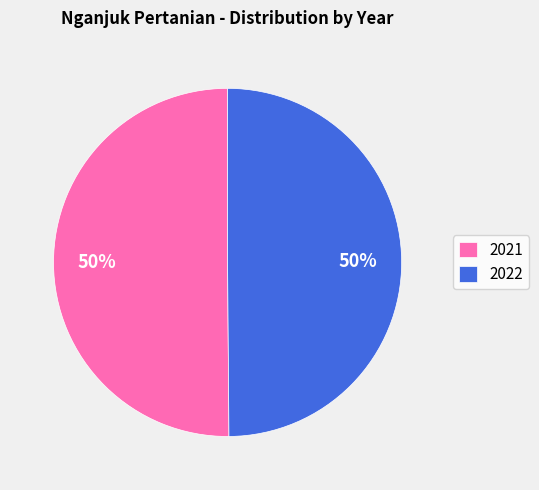

To the nearest percent, what portion does 2022 represent?

50%